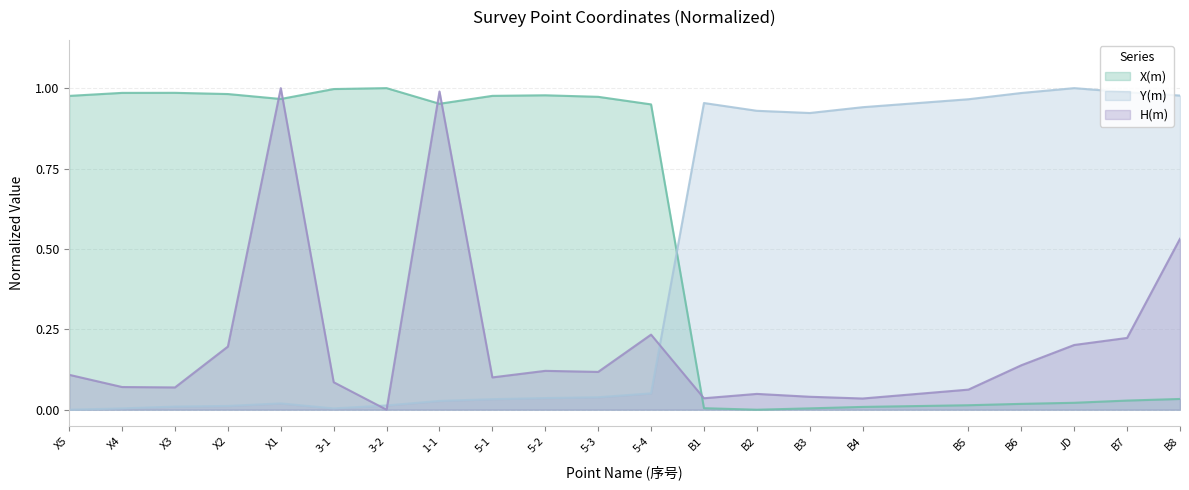

What are all the series names shown in the legend?

X(m), Y(m), H(m)